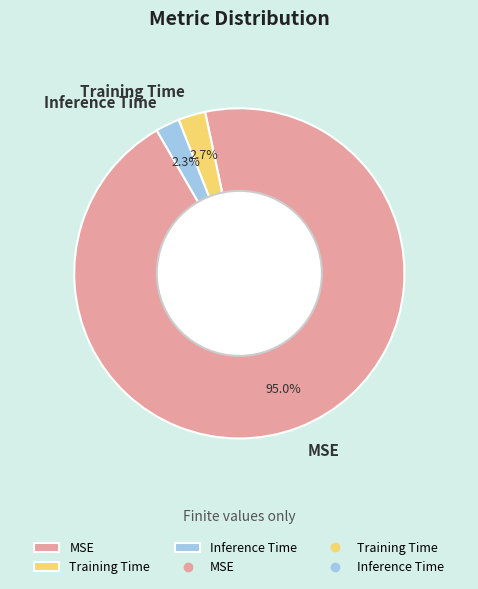

What is the majority slice?

MSE